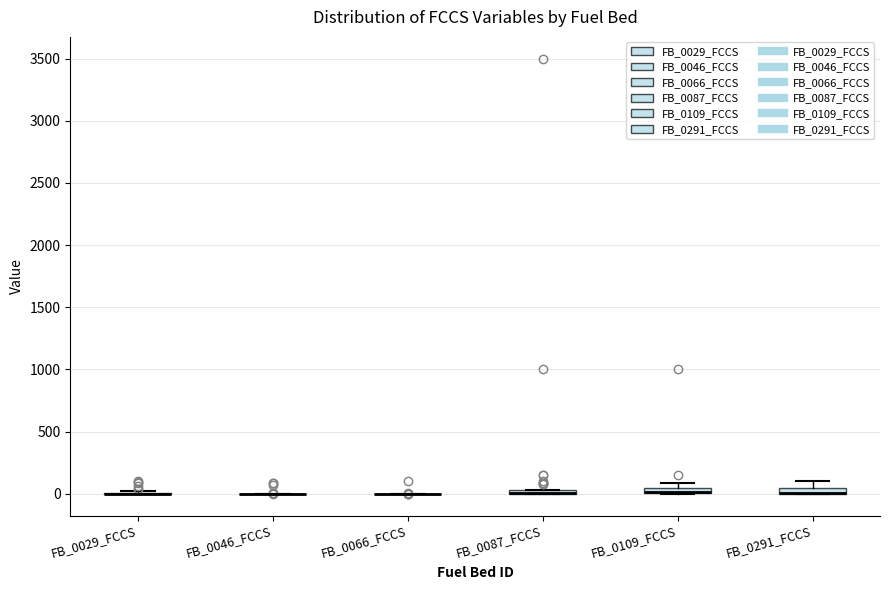

Where does the upper whisker of the box for FB_0291_FCCS end on the y-axis? The values are not printed on the chart, so give them approximately, as read against the axis.

100